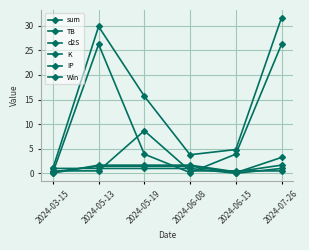

In K, how many points are higher than both neighbors (excluding endpoints)?

1